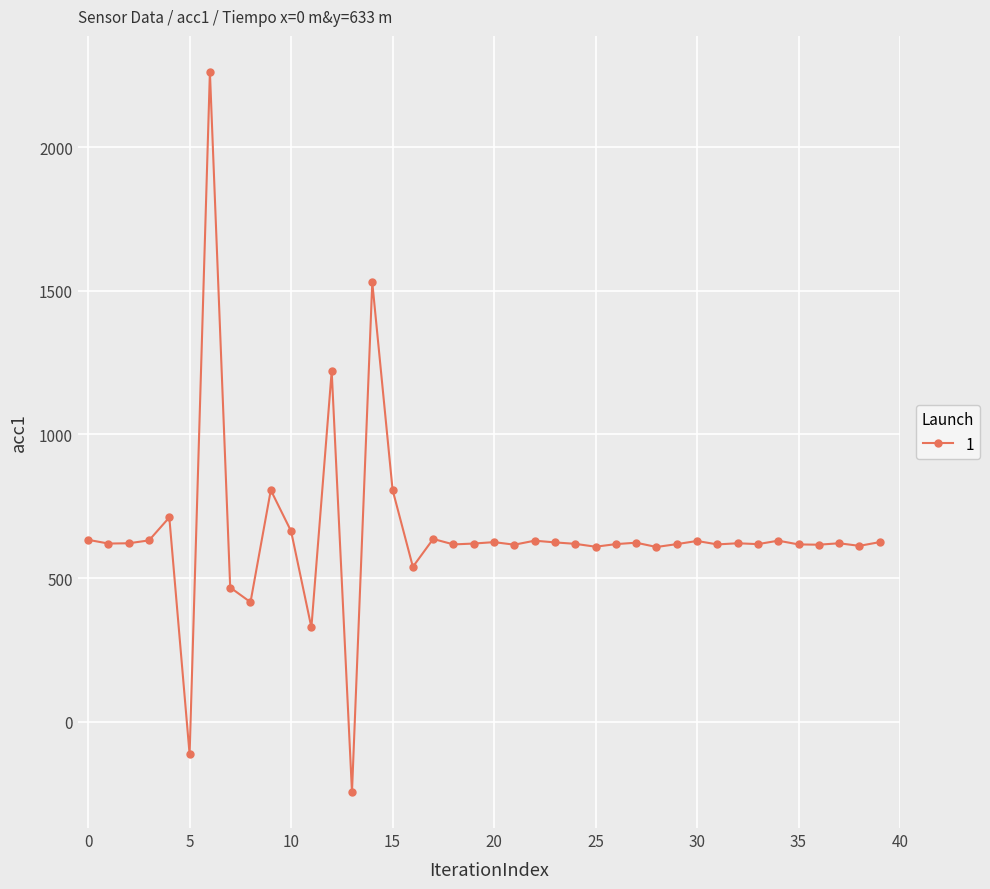

What is the average value?

654